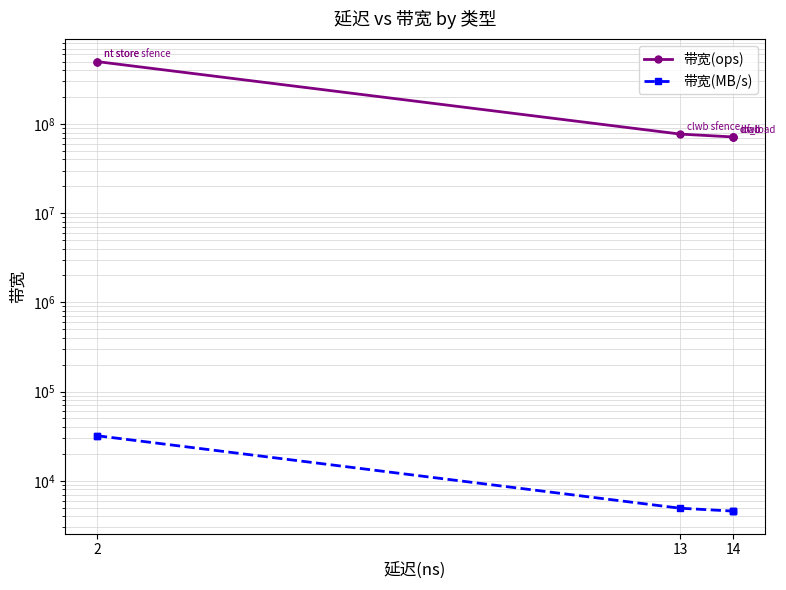

Does the chart display data point markers on the line(s)?

Yes